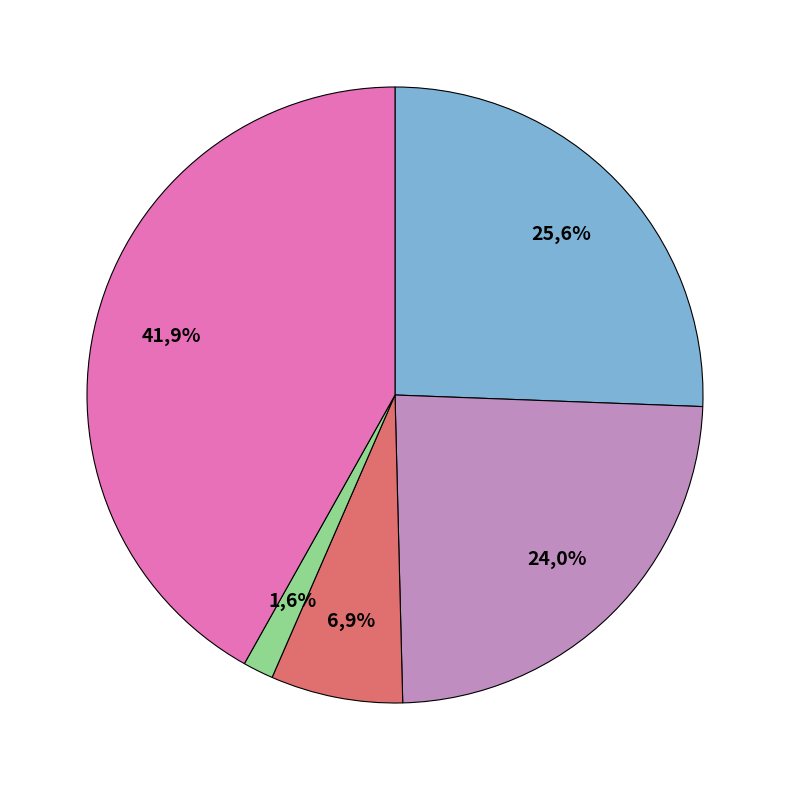

Is Criminal Sexual Assault the majority of the pie?

No